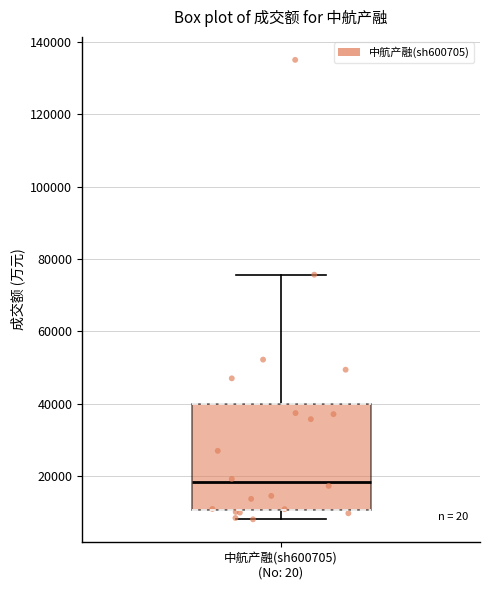

Transcribe this box plot: give where the median line is, the range the box spans, and where the two whiskers end, as read against the y-axis. The values are not printed on the chart, so give them approximately, as read against the axis.

median 18000, box 10000 to 40000, whiskers 8000 to 76000